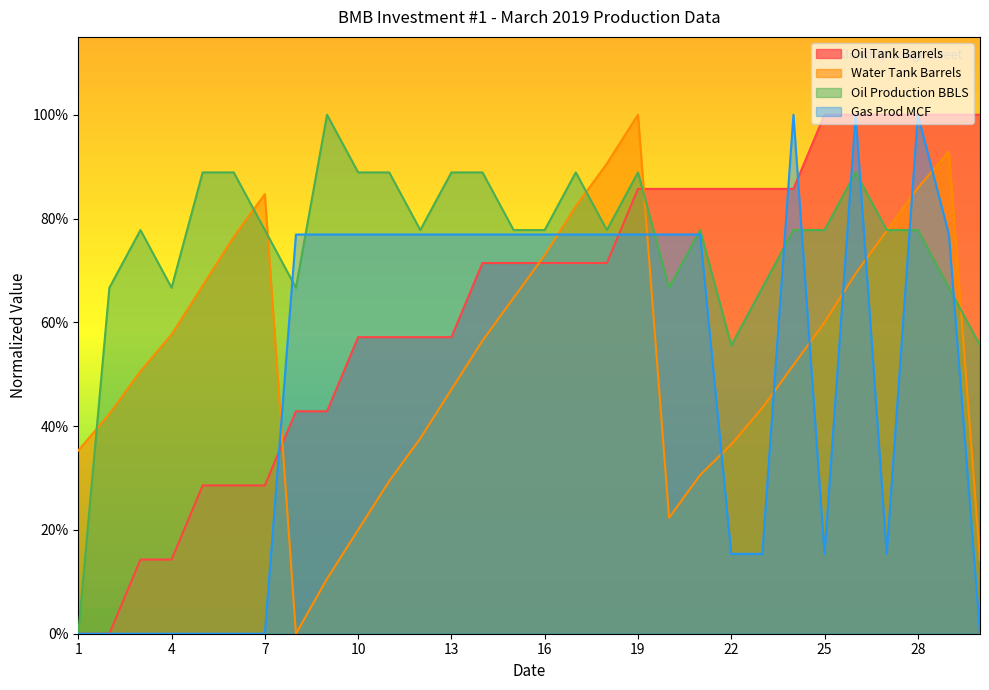

How many interior local valleys does the Oil Production BBLS series have?

6